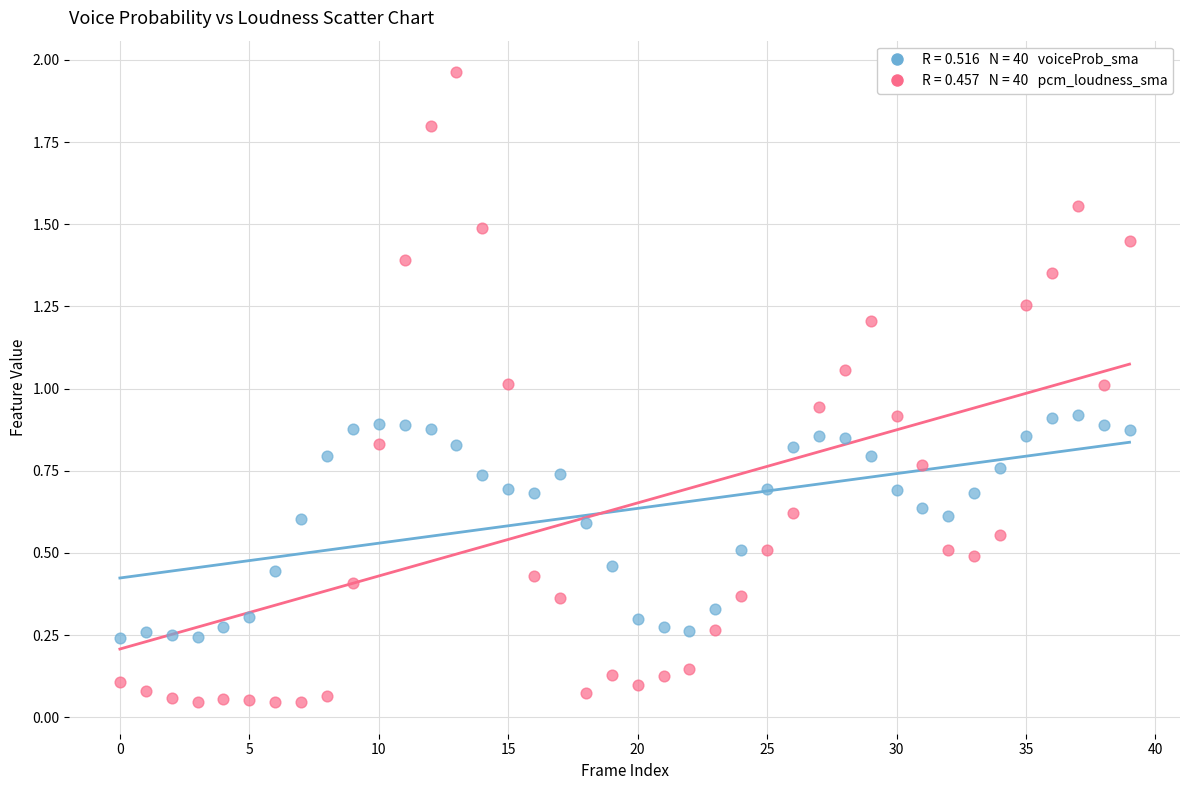

Across all data points, what is the range of Y values (max minus min)?

1.9